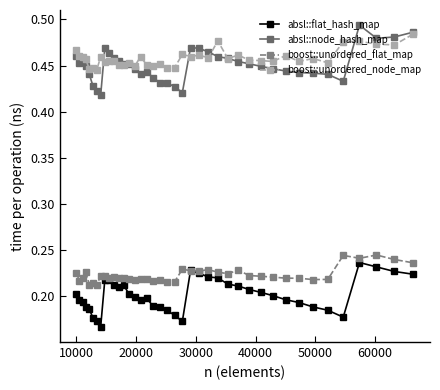

Count the absl::flat_hash_map values in the range 0 to 1.

40